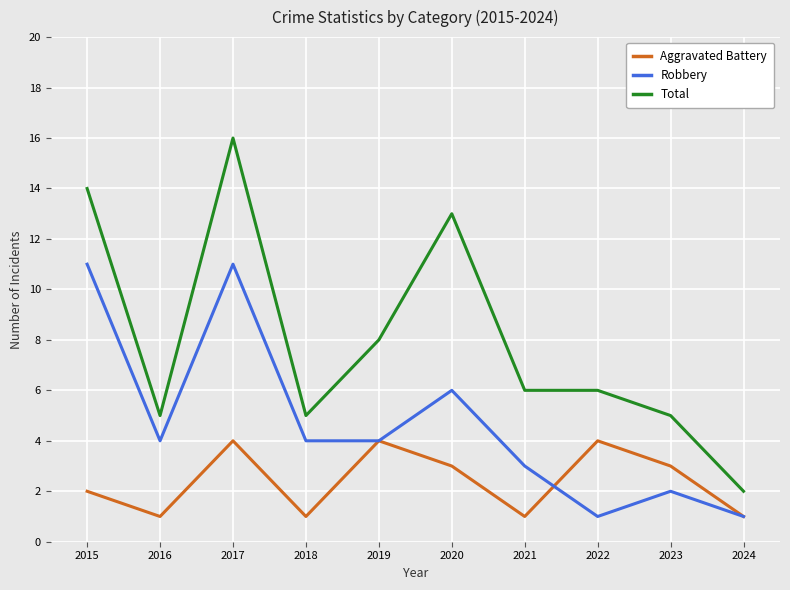

True or false: Total and Robbery cross at least once.

False